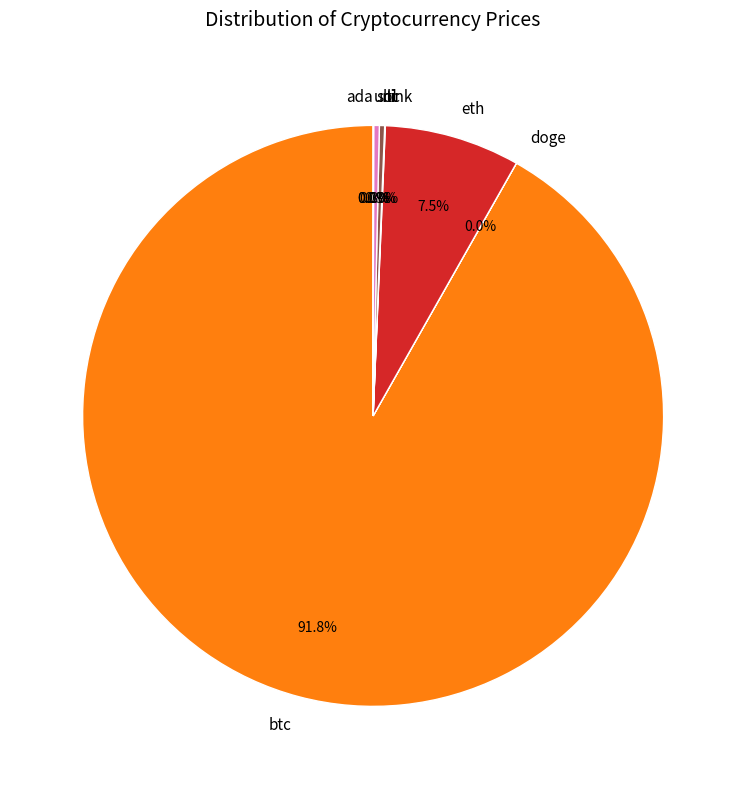

What is the largest slice in the pie chart?

btc